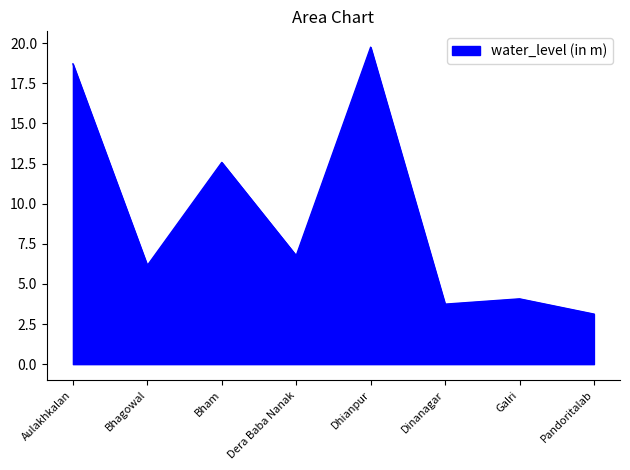

The chart shows a value of 6.2 at Bhagowal. True or false?

True